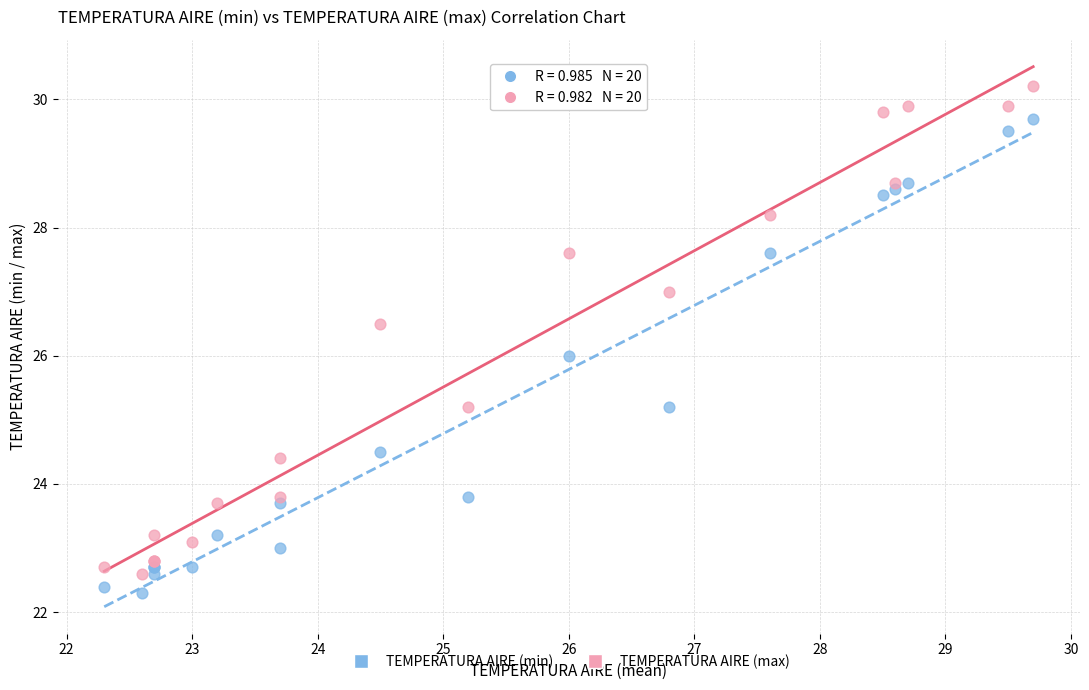

Which series reaches the minimum Y coordinate?

TEMPERATURA AIRE (min)